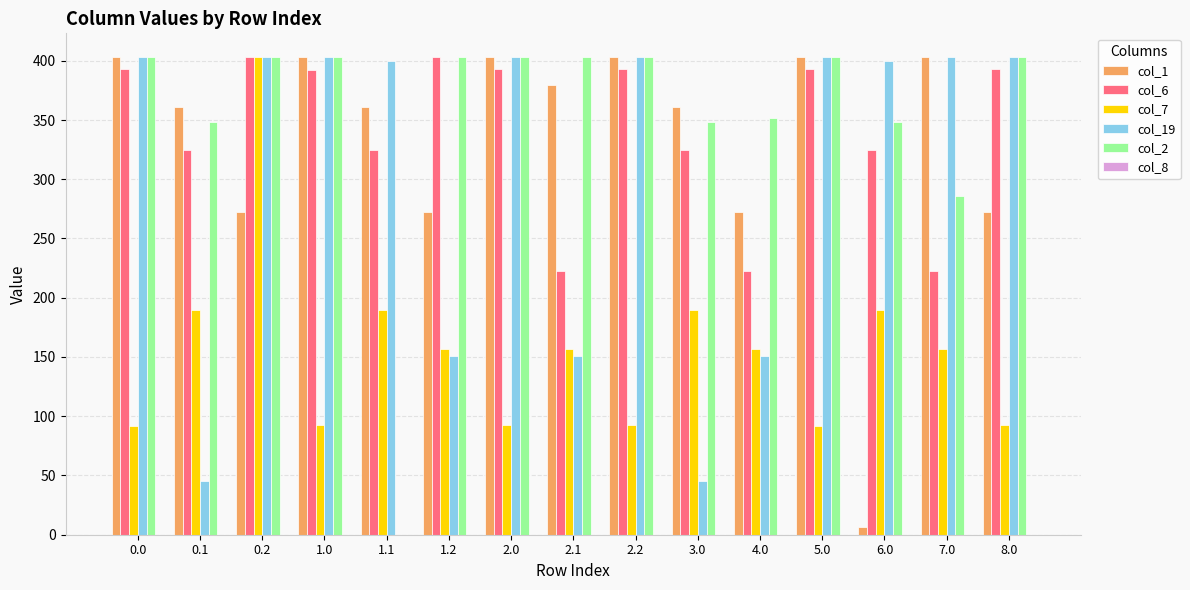

What is the total value across all series at 6.0?

1268.3